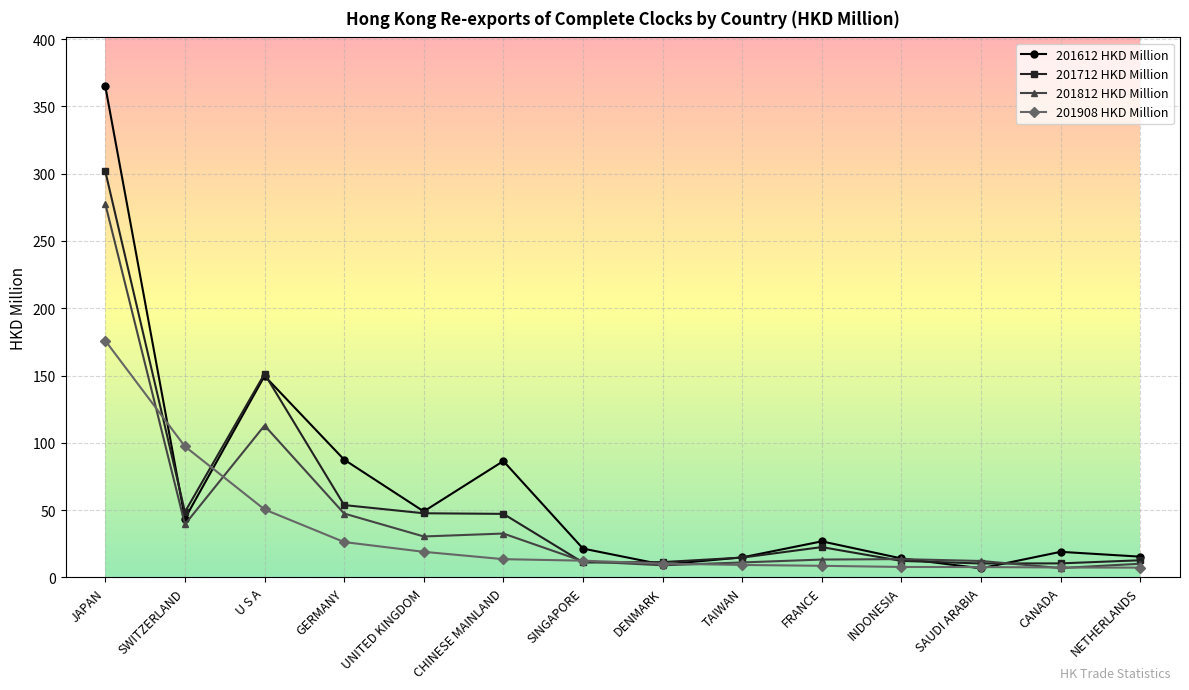

What are all the series names shown in the legend?

201612 HKD Million, 201712 HKD Million, 201812 HKD Million, 201908 HKD Million